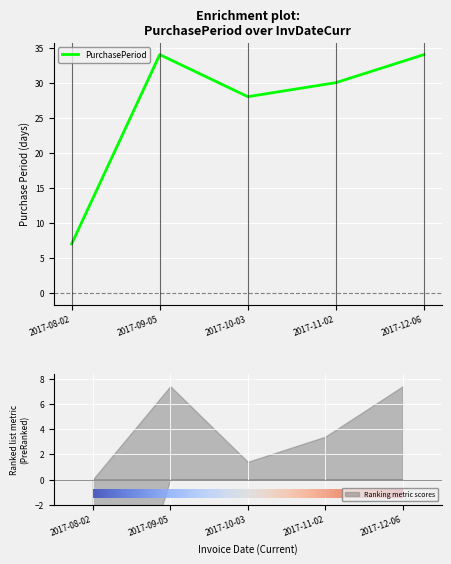

Which has a higher value, 2017-08-02 or 2017-11-02?

2017-11-02